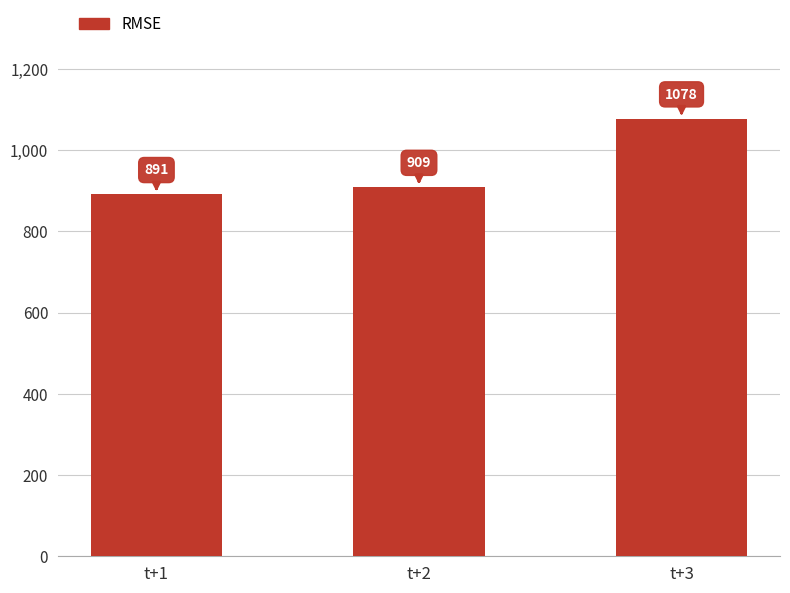

What value does the data have at t+2?

909.0